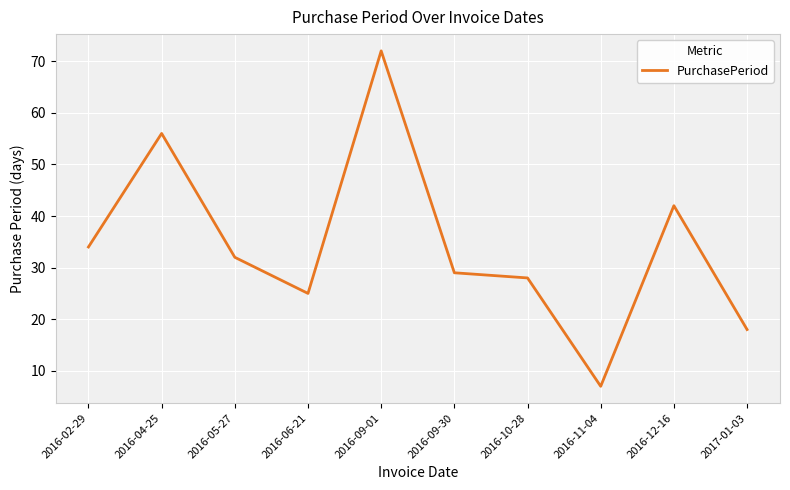

What is the sum of the values at 2016-11-04 and 2016-02-29?

41